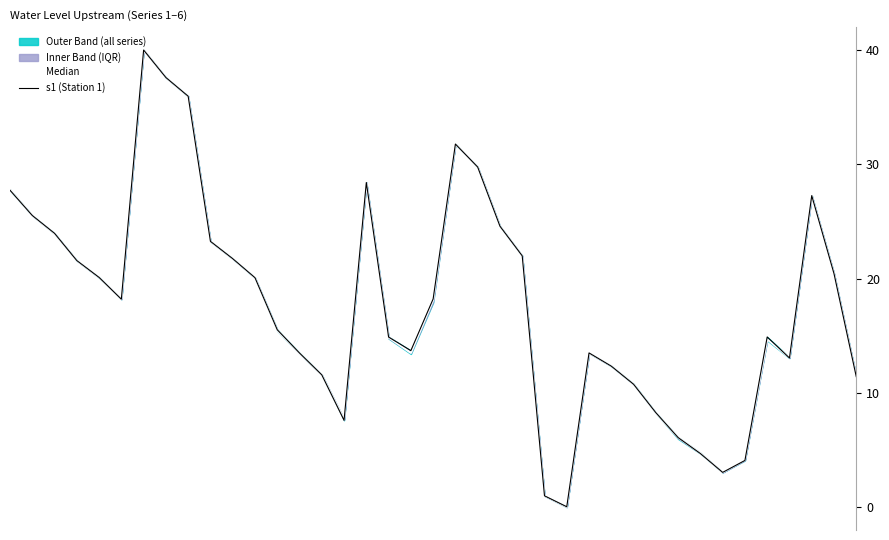

How many intersections are there between s1 (Station 1) and Median?

12